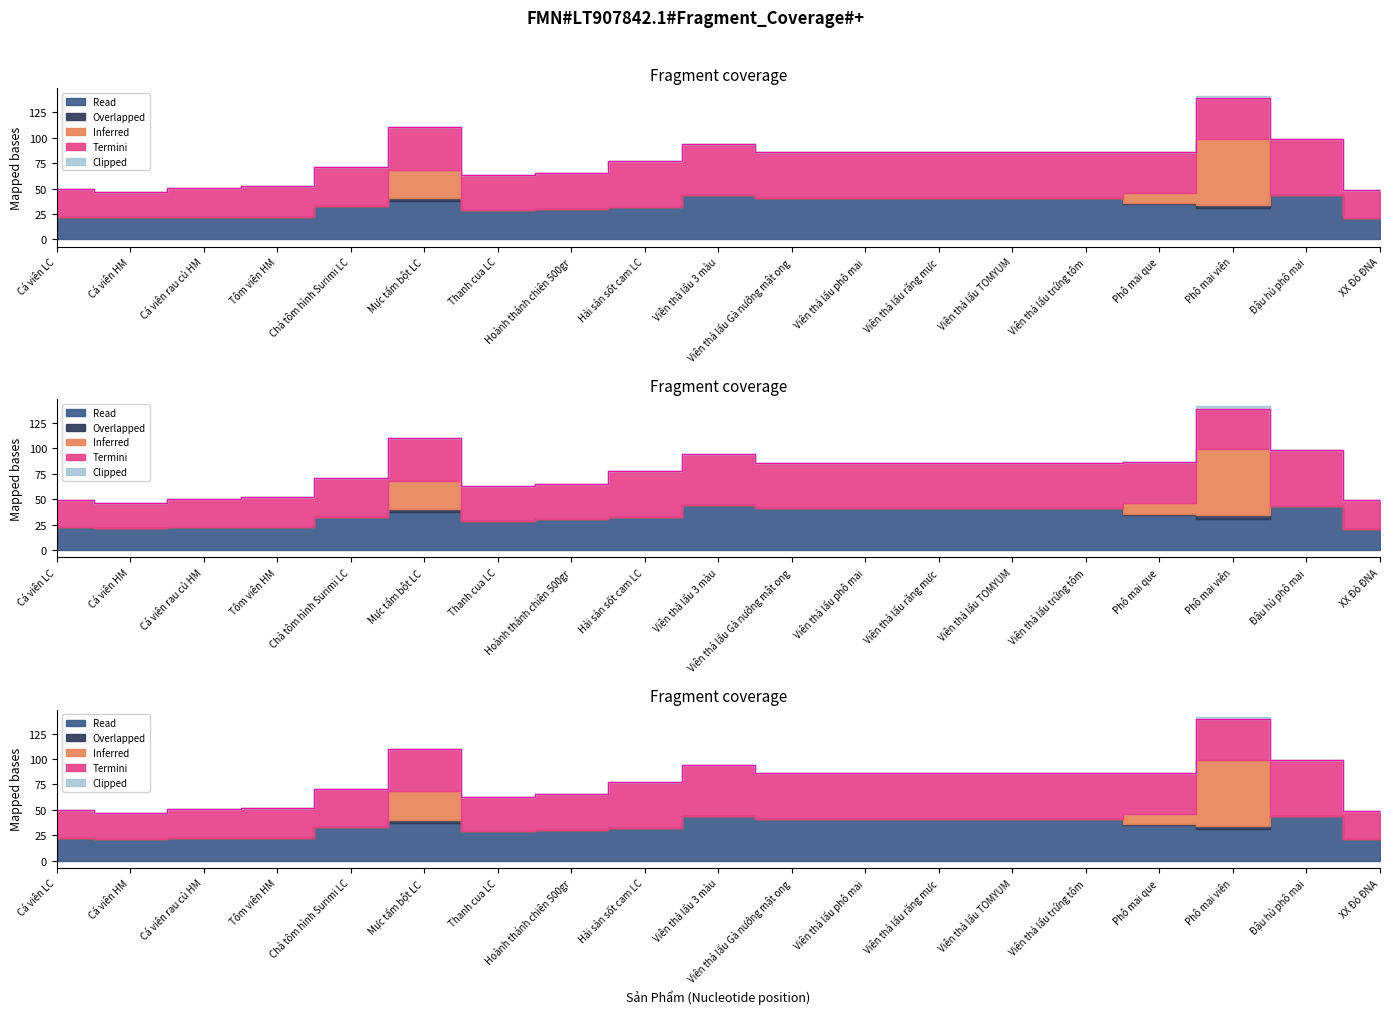

How many categories are shown in the chart?

19